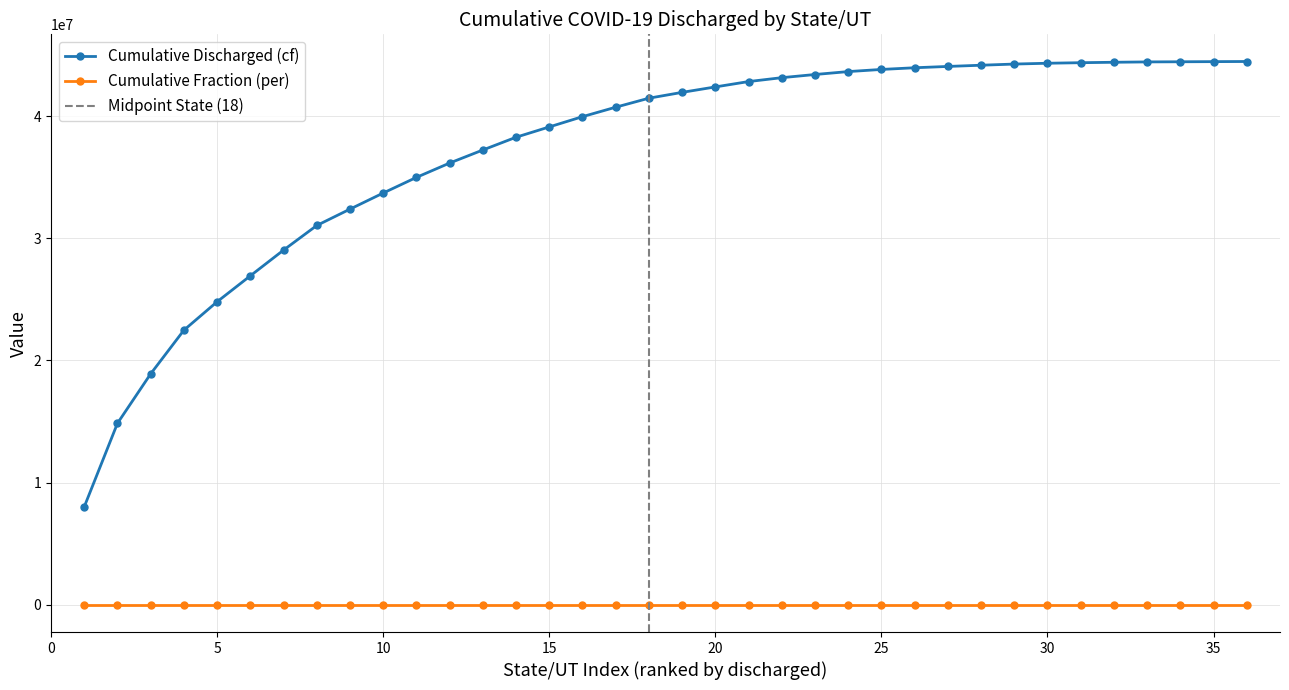

What is the lowest value of the Cumulative Discharged (cf) series?

8022276.0